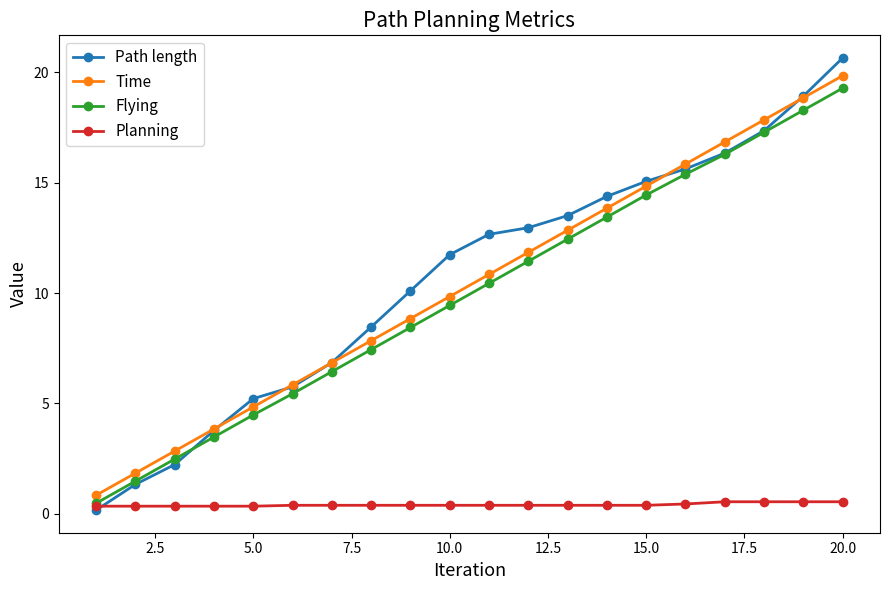

Rank the series by their maximum value, from highest to lowest.

Path length, Time, Flying, Planning